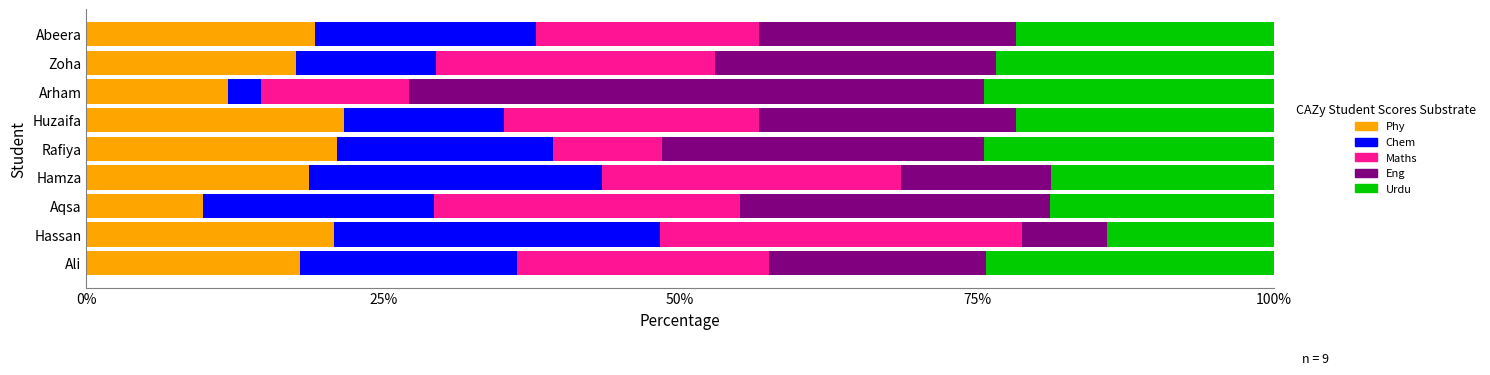

What is the minimum value for Phy?

9.9